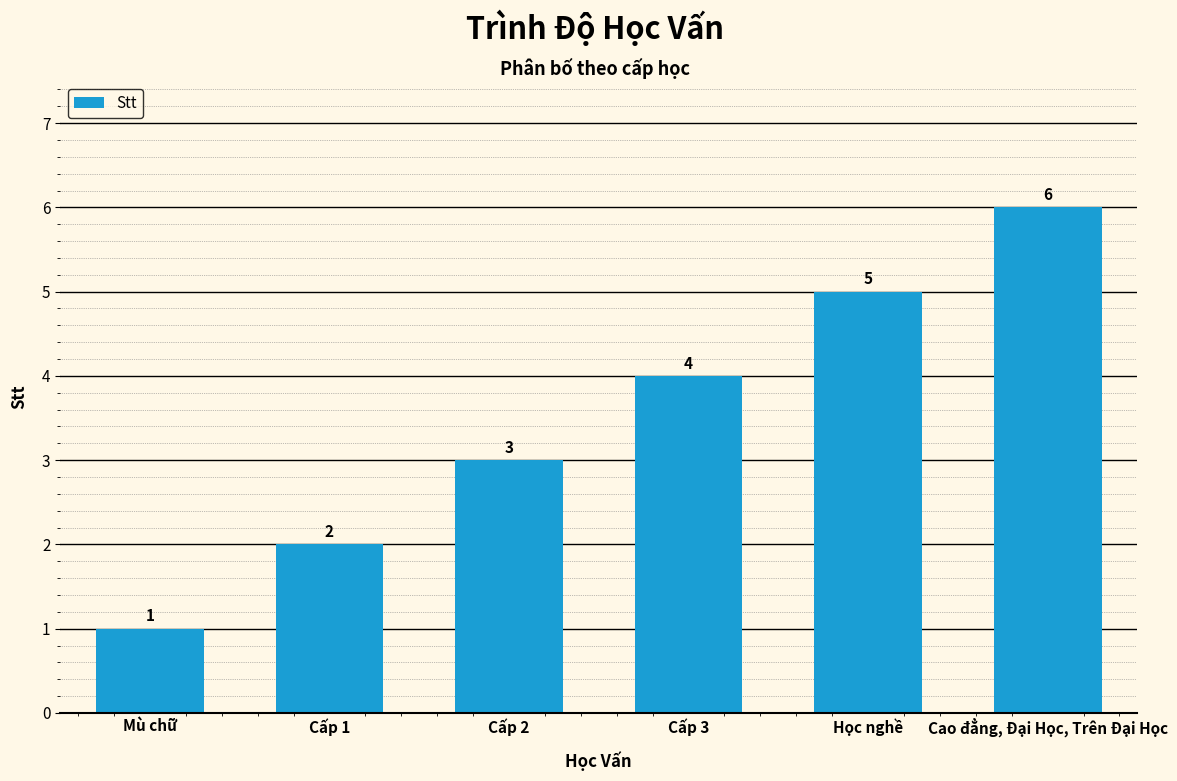

What is the change in value from Cấp 2 to Cao đẳng, Đại Học, Trên Đại Học?

+3